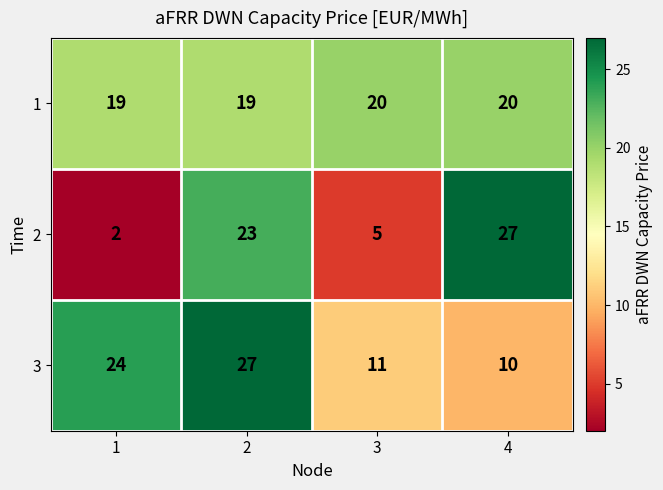

What is the maximum value shown in the chart?

27